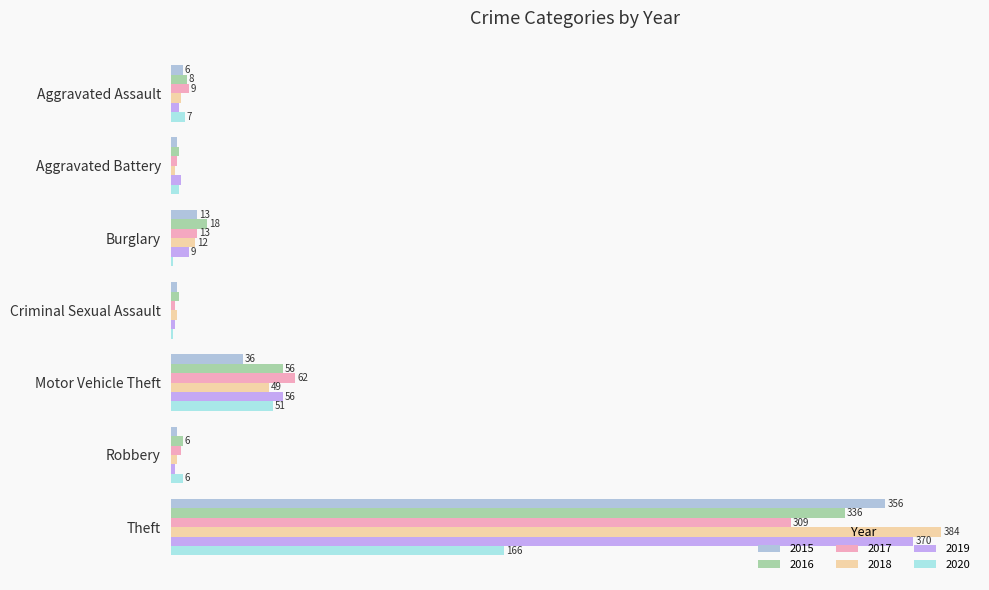

Which series changed the most between Aggravated Battery and Criminal Sexual Assault?

2019